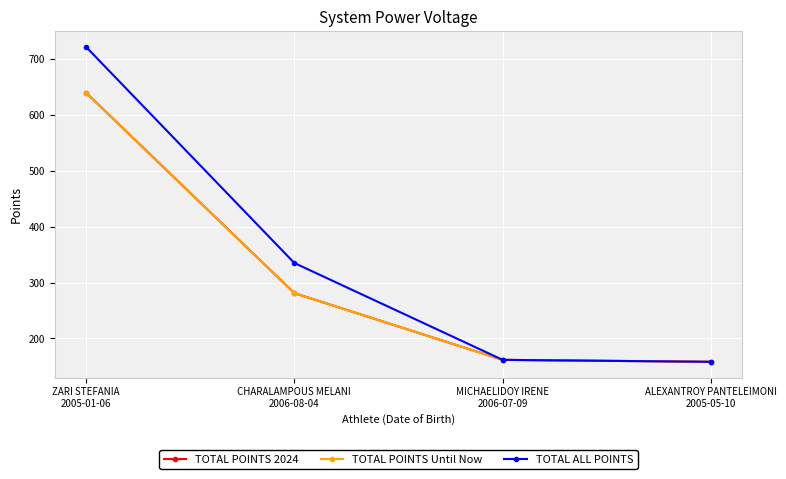

What position from the left is ZARI STEFANIA
2005-01-06?

1